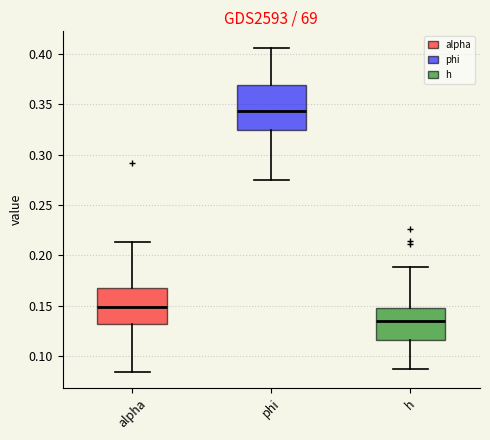

Where does the lower whisker of the box for phi end on the y-axis? The values are not printed on the chart, so give them approximately, as read against the axis.

0.275